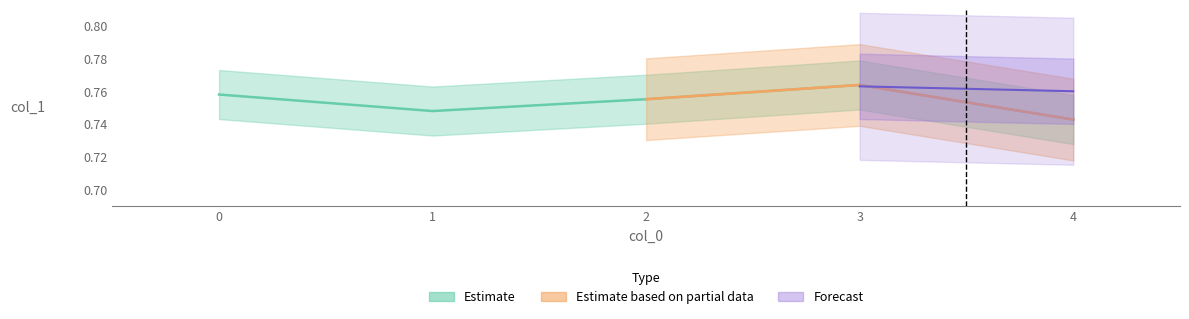

Rank the categories by value from lowest to highest.

4, 1, 2, 0, 3